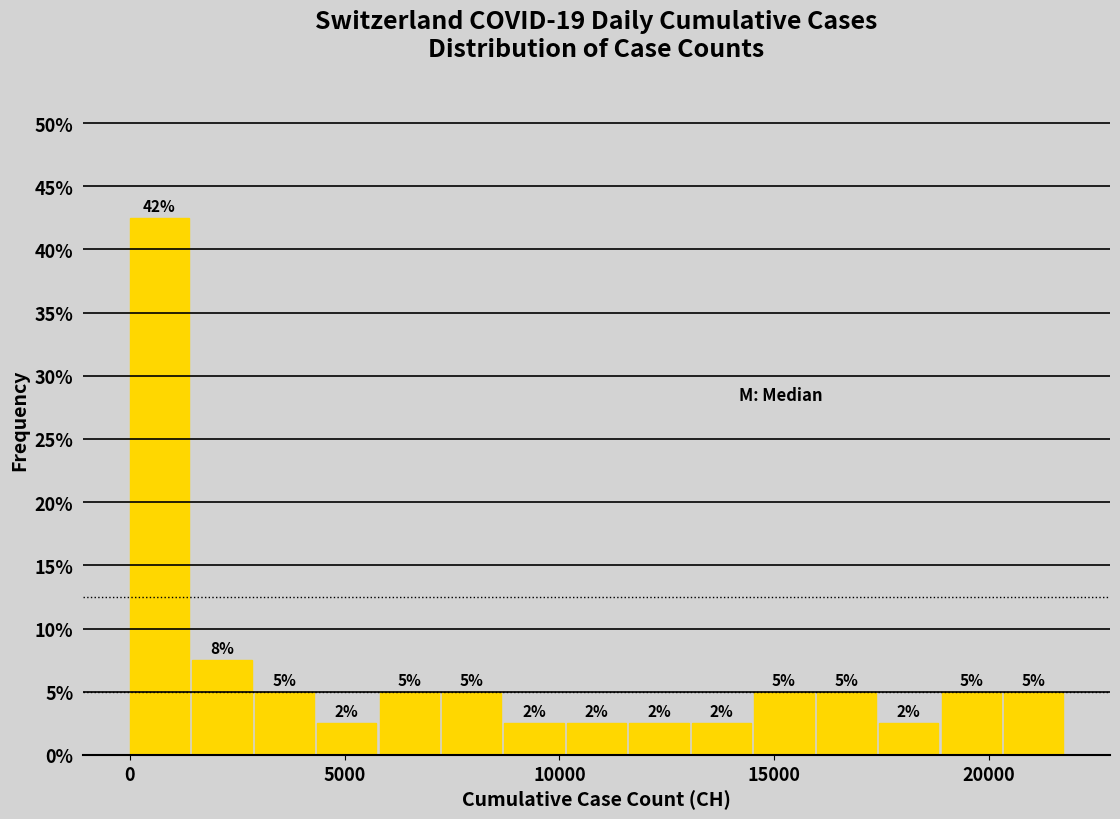

Around what value on the x-axis is the tallest bar? Give the approximate position of its centre, as read against the axis.

500